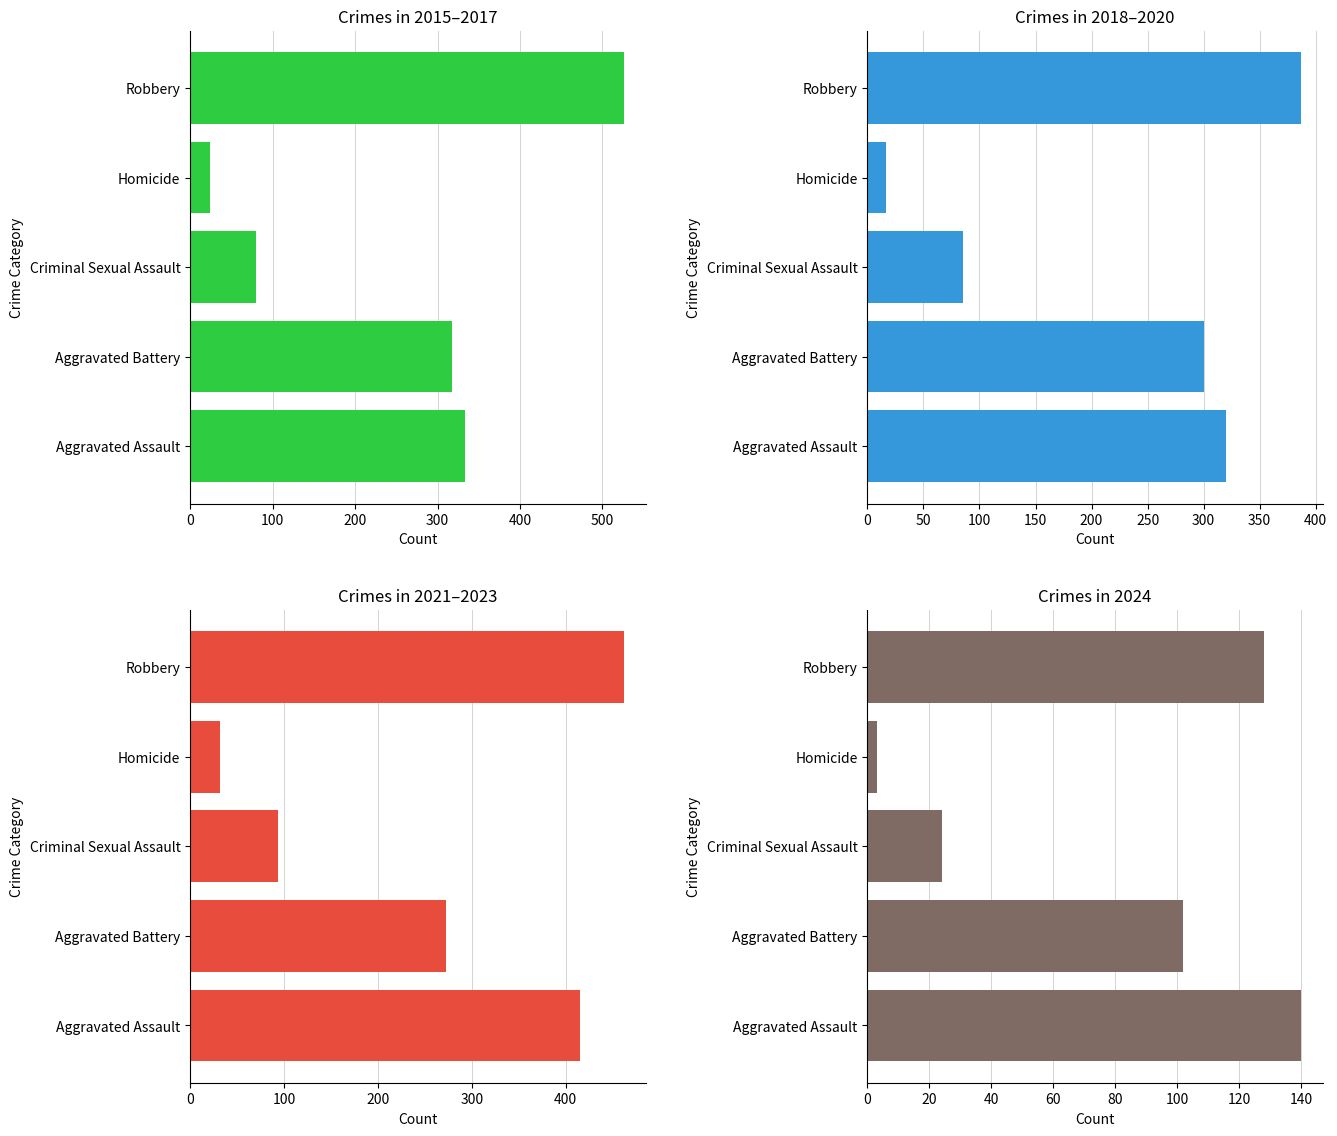

What is the sum of the Crimes 2015–2017 values at Aggravated Assault and Aggravated Battery?

651